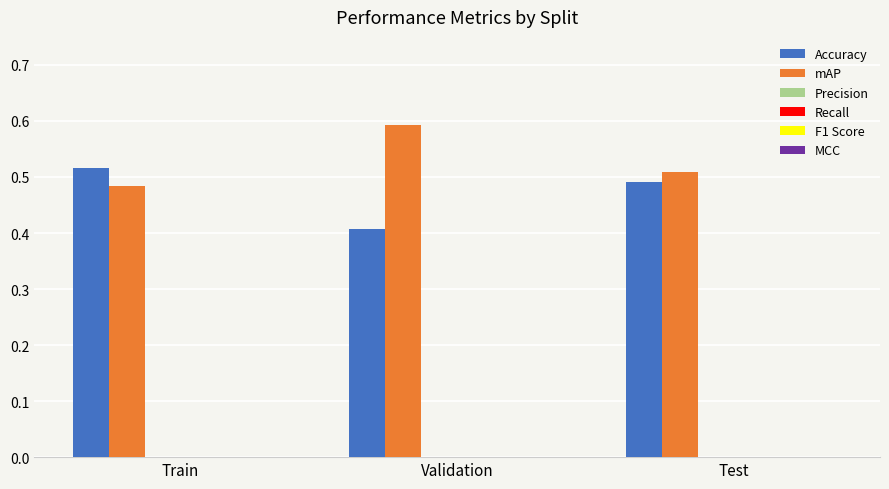

Which series has the largest total across all categories?

mAP